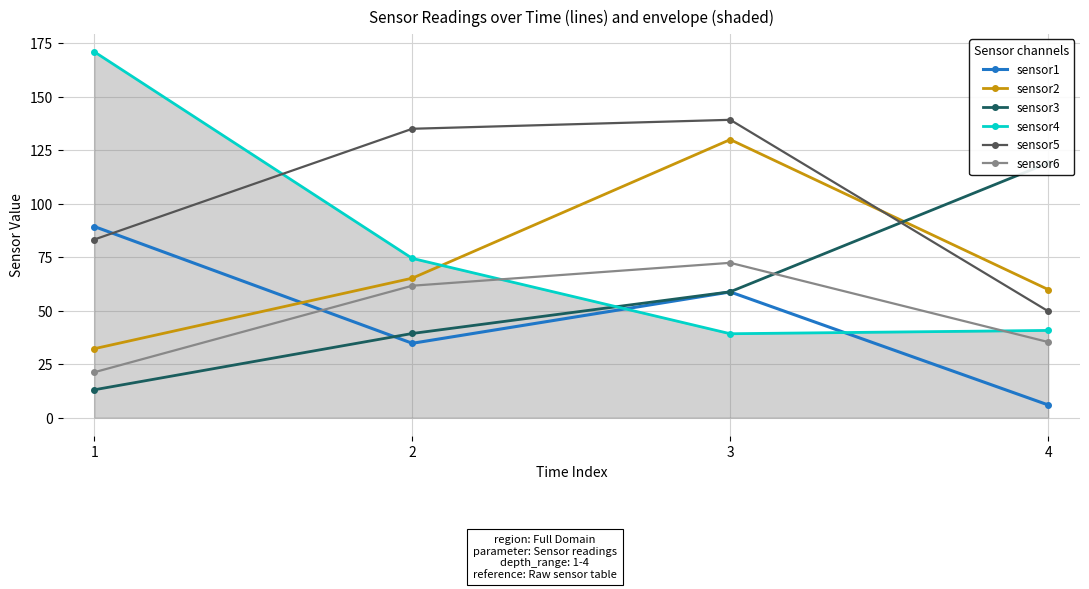

What is the average value of the sensor6 series?

47.6